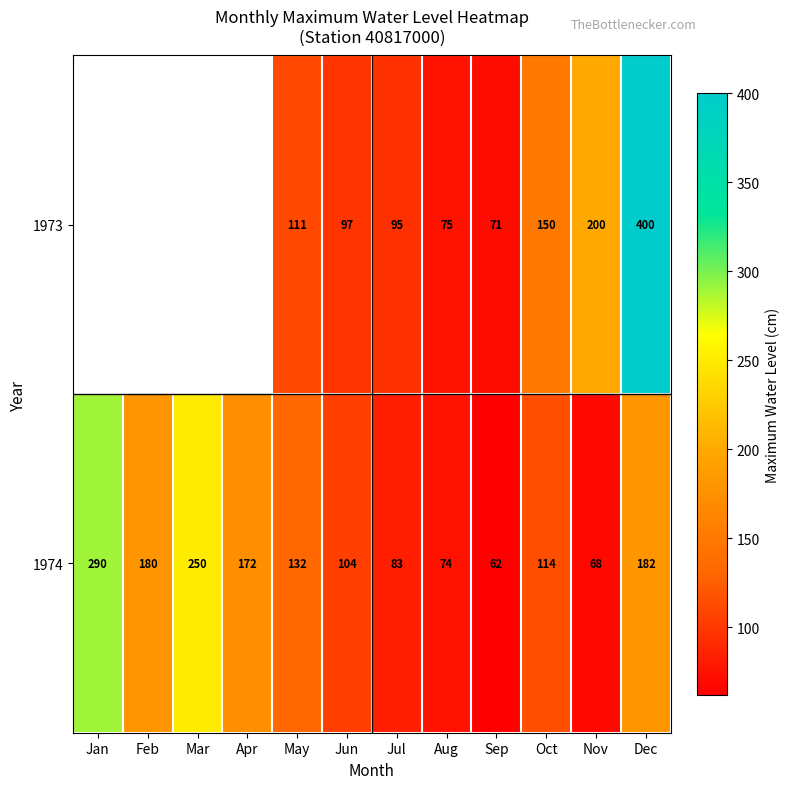

What is the maximum value shown in the chart?

400.0